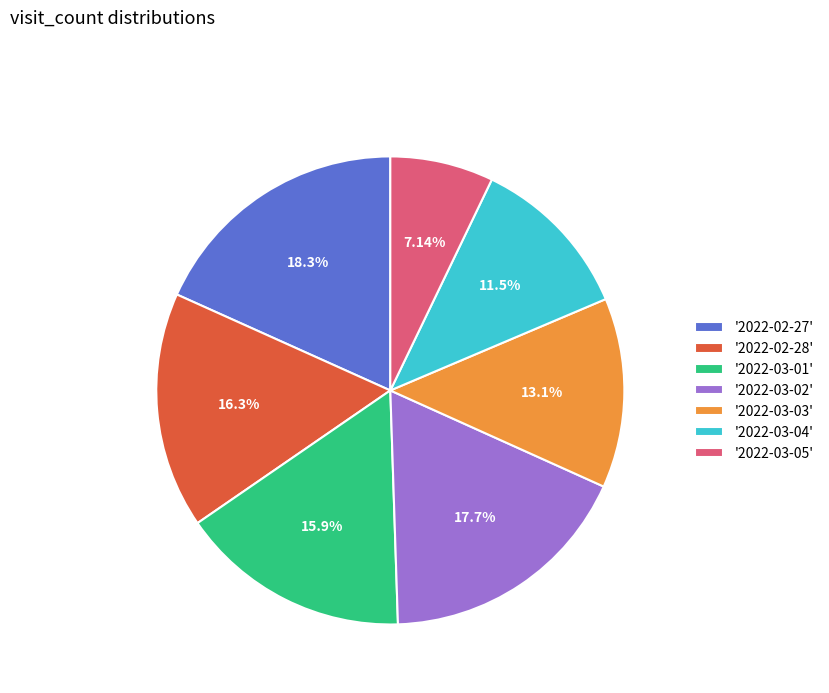

Which has a higher value, '2022-03-05' or '2022-03-04'?

'2022-03-04'